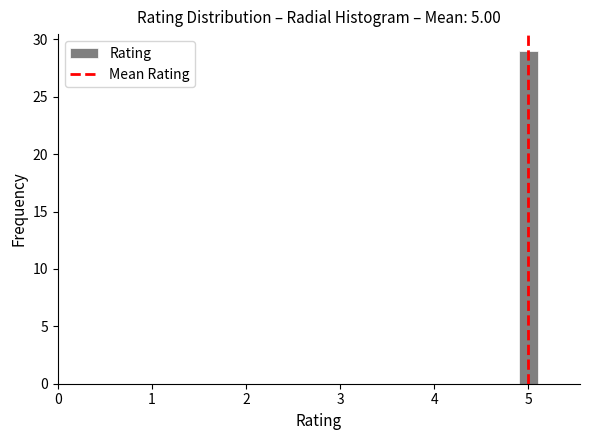

Read against the x-axis, roughly where is the centre of the tallest bar?

5.0